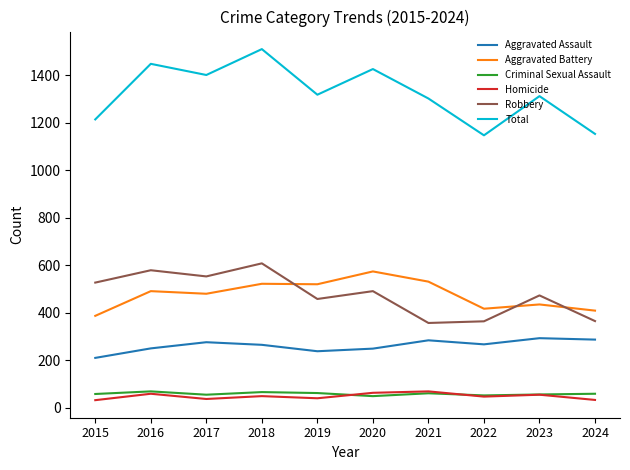

Which series has the largest range (max minus min)?

Total